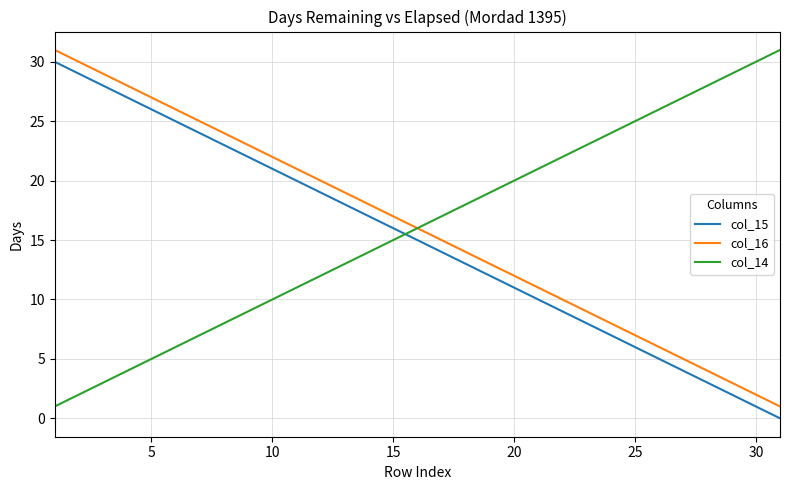

What is the maximum value shown in the chart?

31